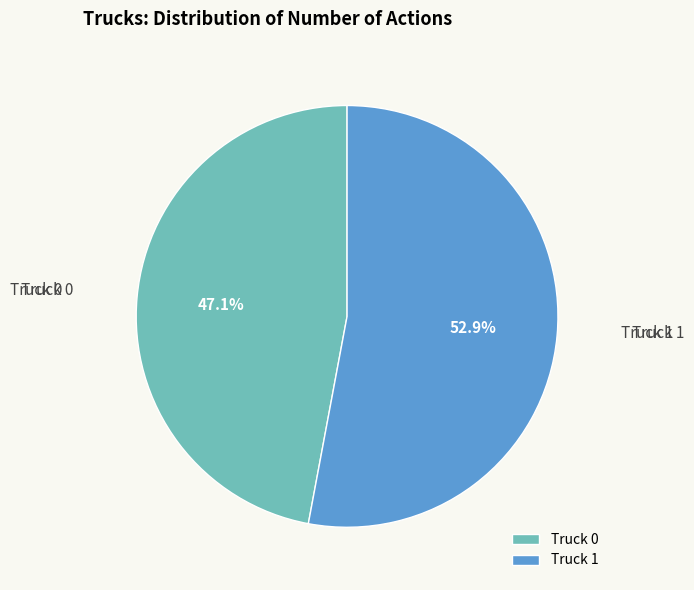

Count the number of slices in the pie.

2